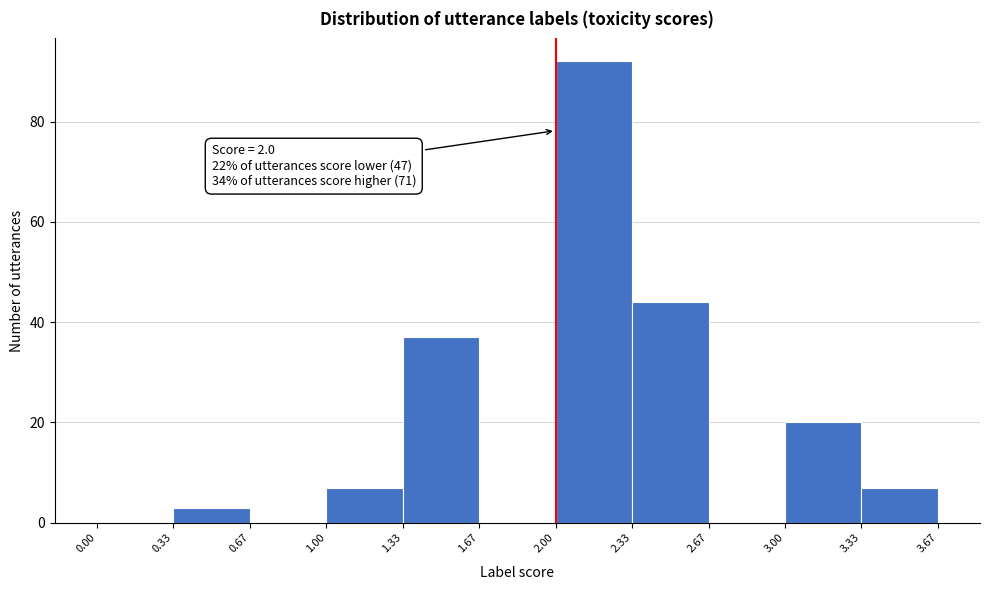

Which range on the x-axis has the tallest bar?

2.00 to 2.33